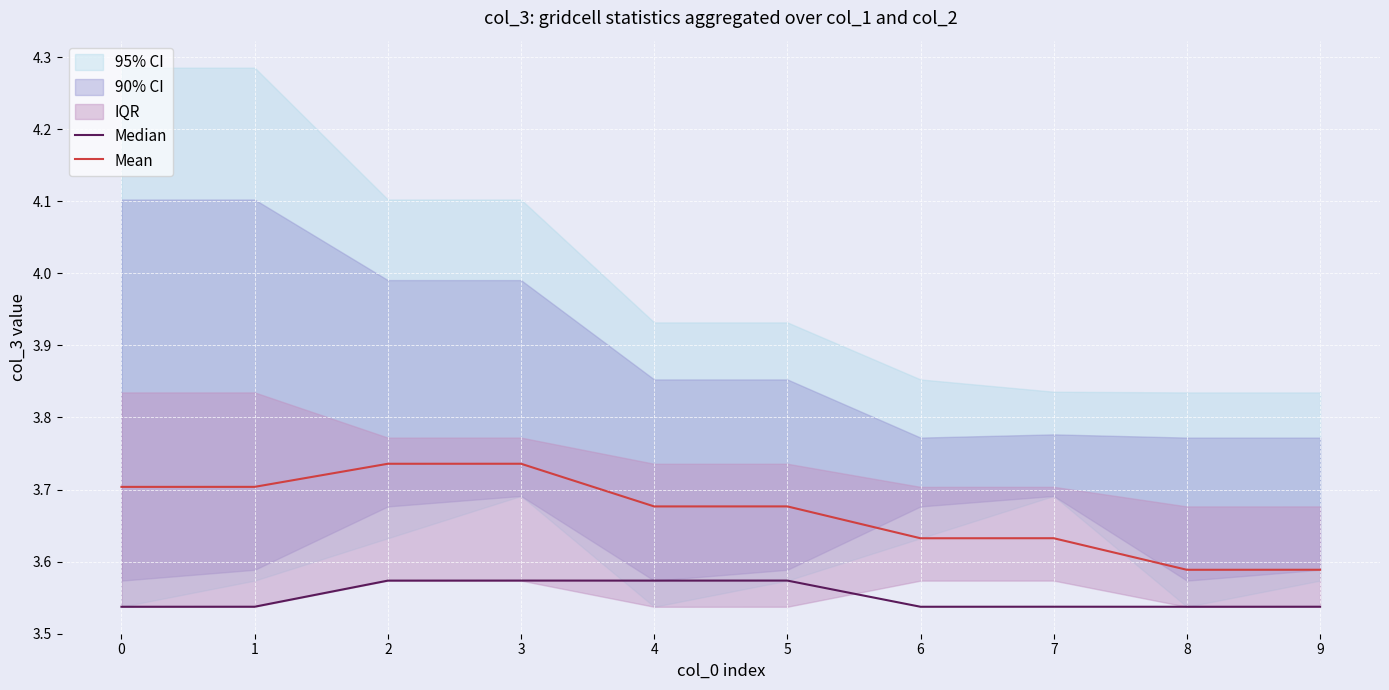

How many categories are shown in the chart?

10